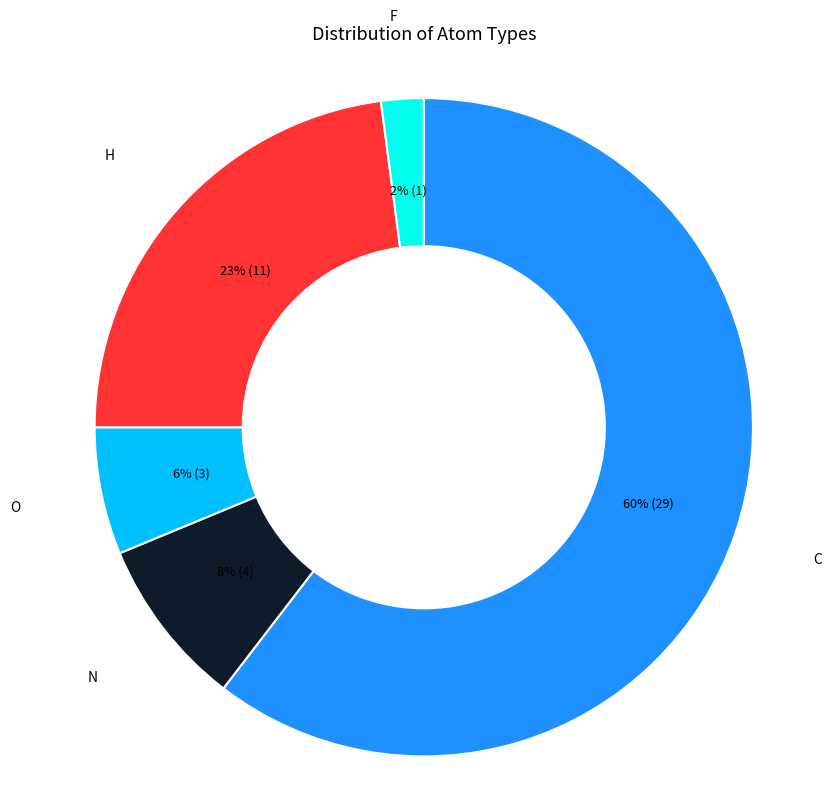

To the nearest percent, what is the average slice percentage?

20%